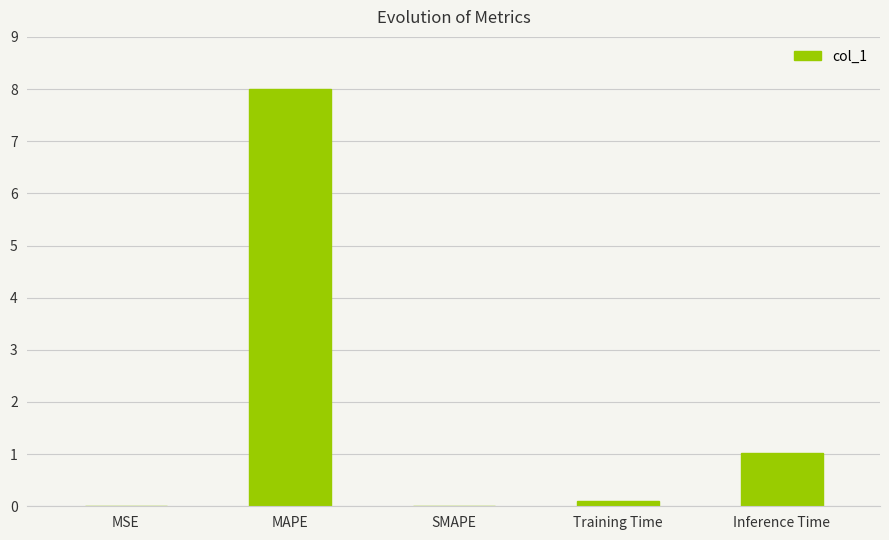

The value at MAPE is 13.9. True or false?

False